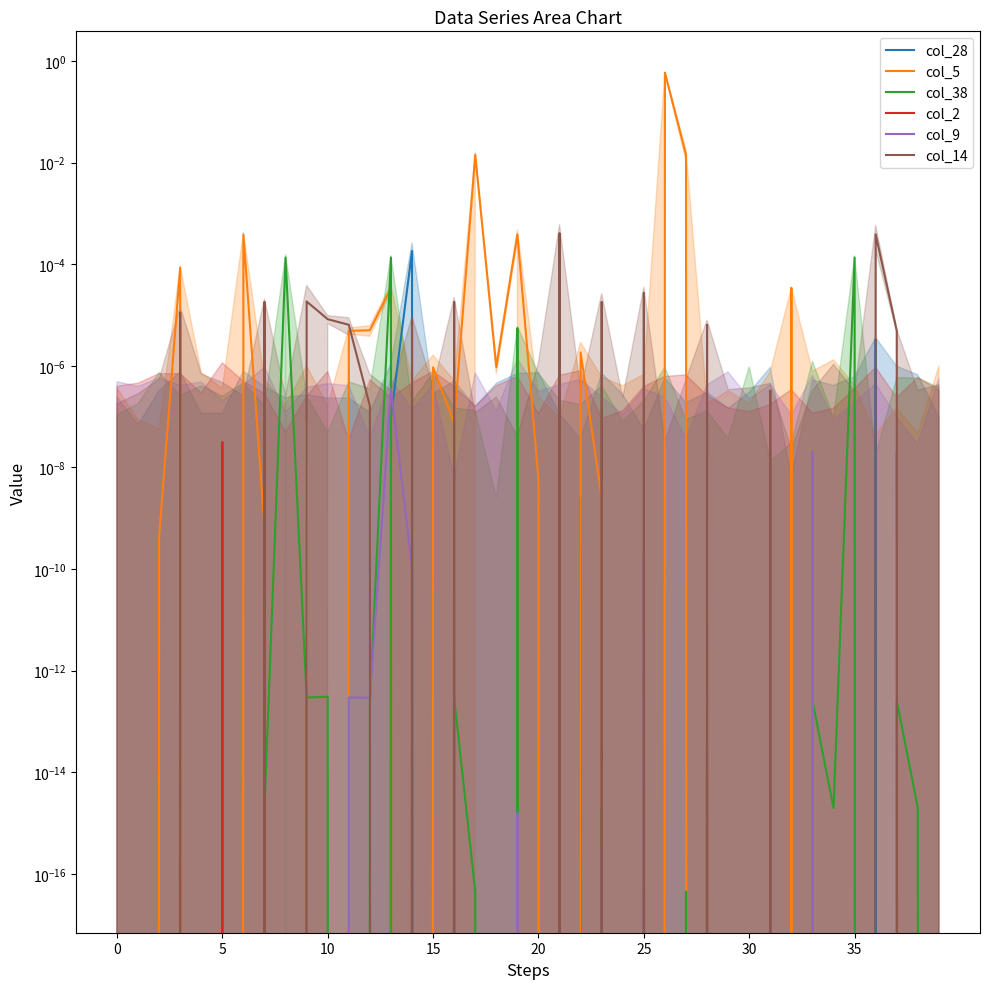

Which category has the highest value across all series?

26